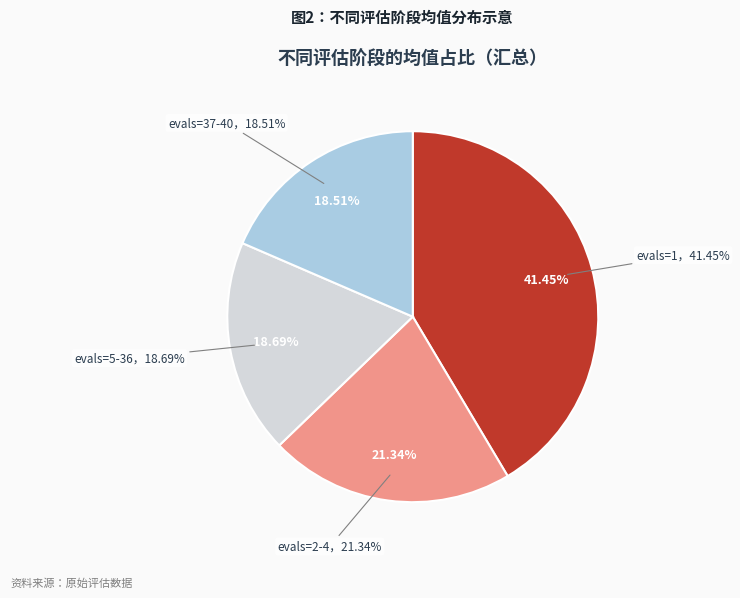

To the nearest percent, what is the average slice percentage?

25%